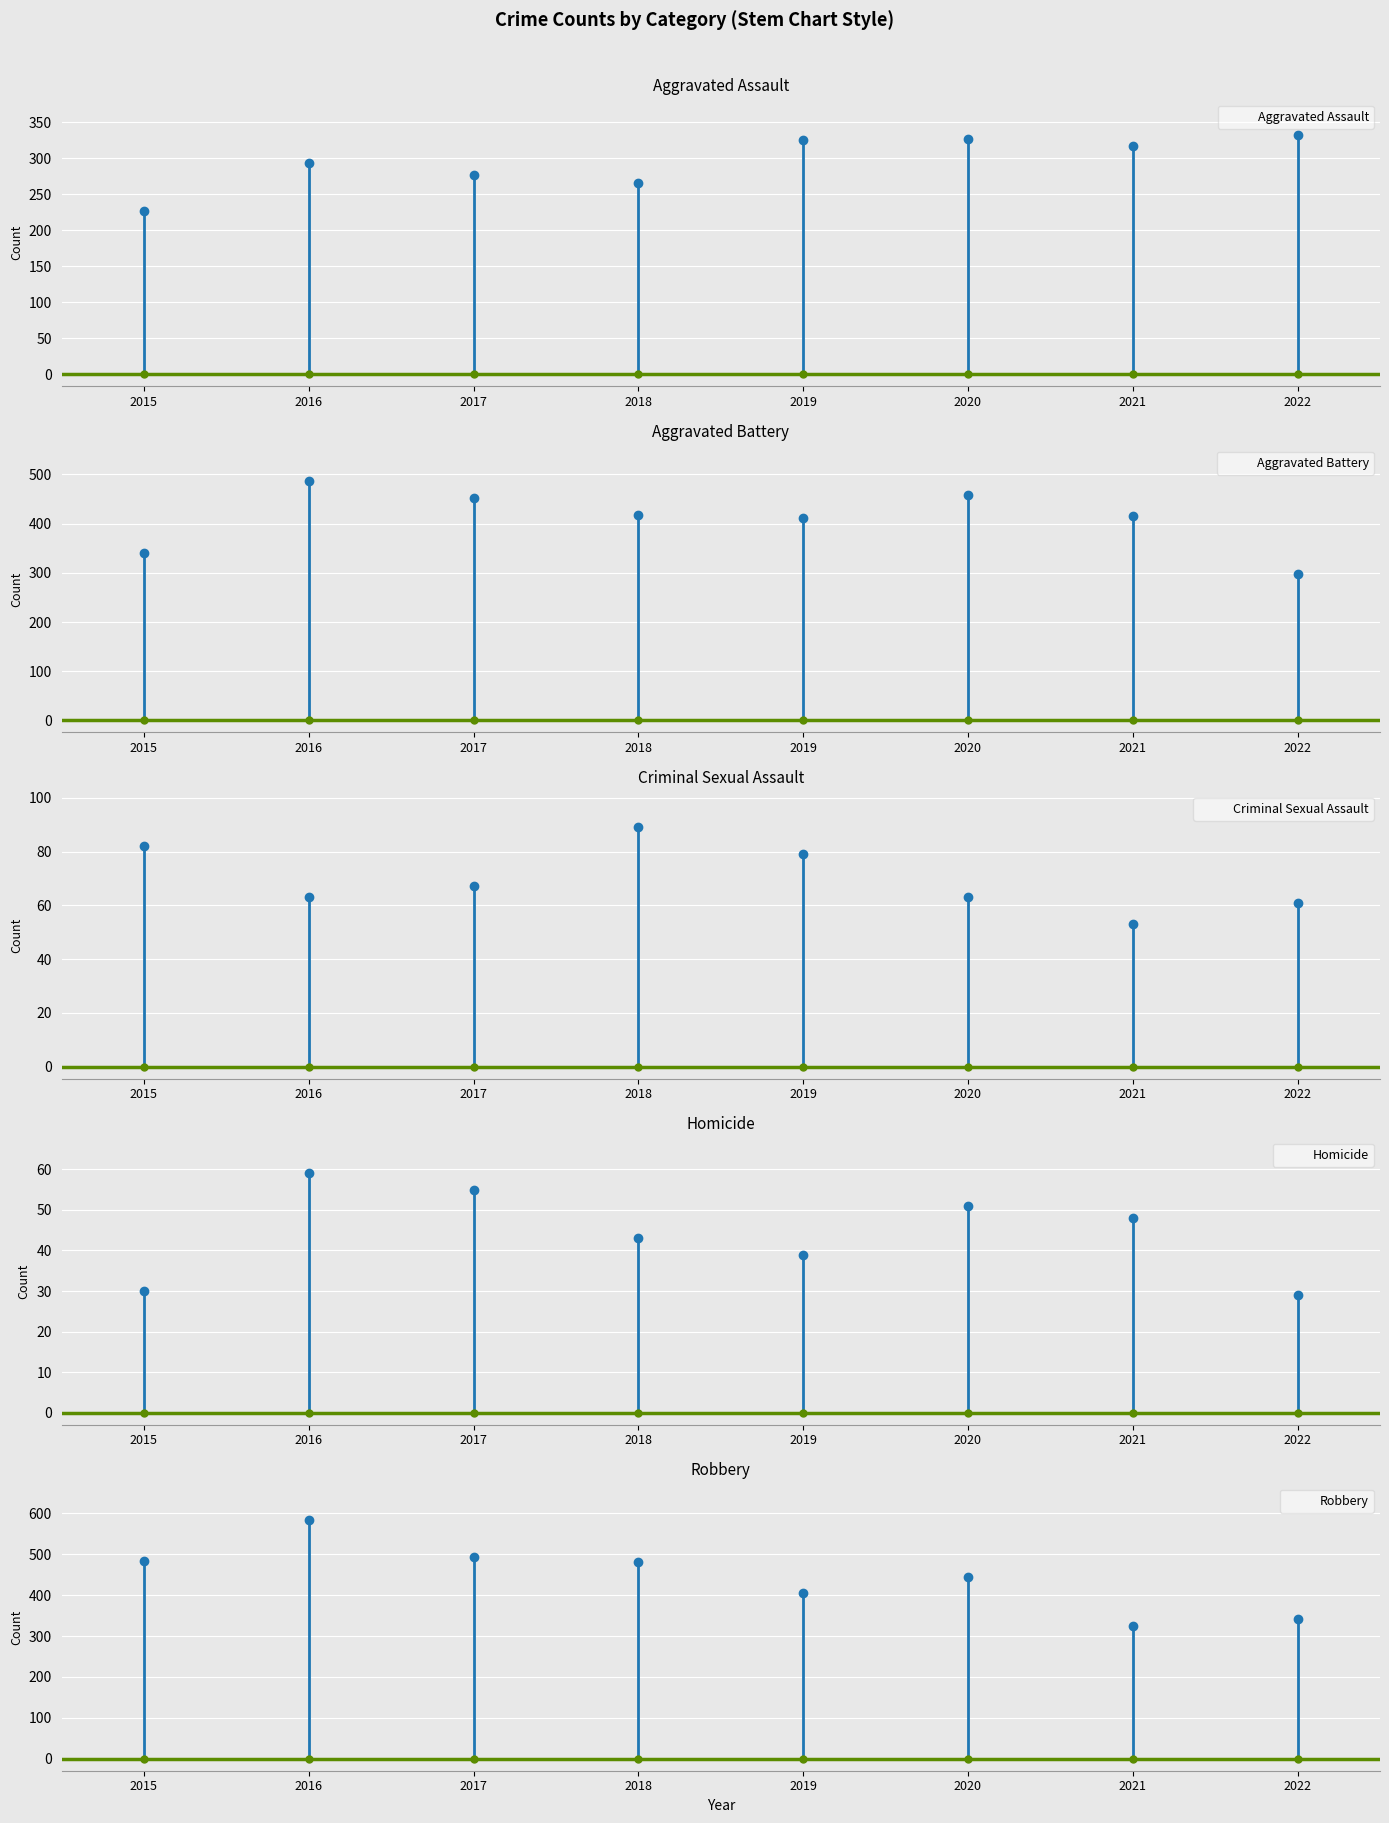

At which category is the sum across all series the highest?

2016